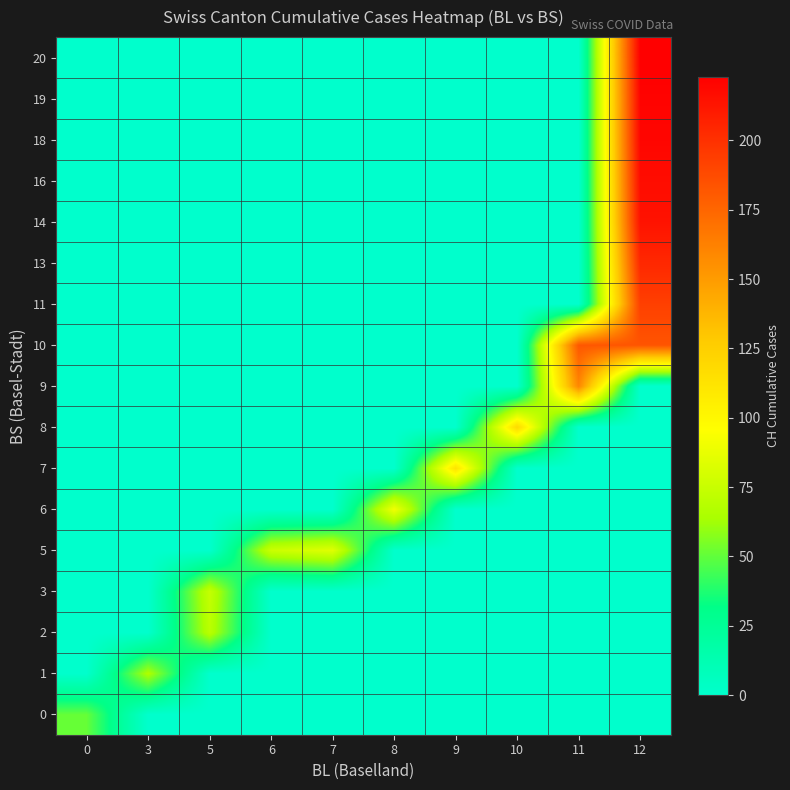

What is the difference between the highest and lowest values at 6?

76